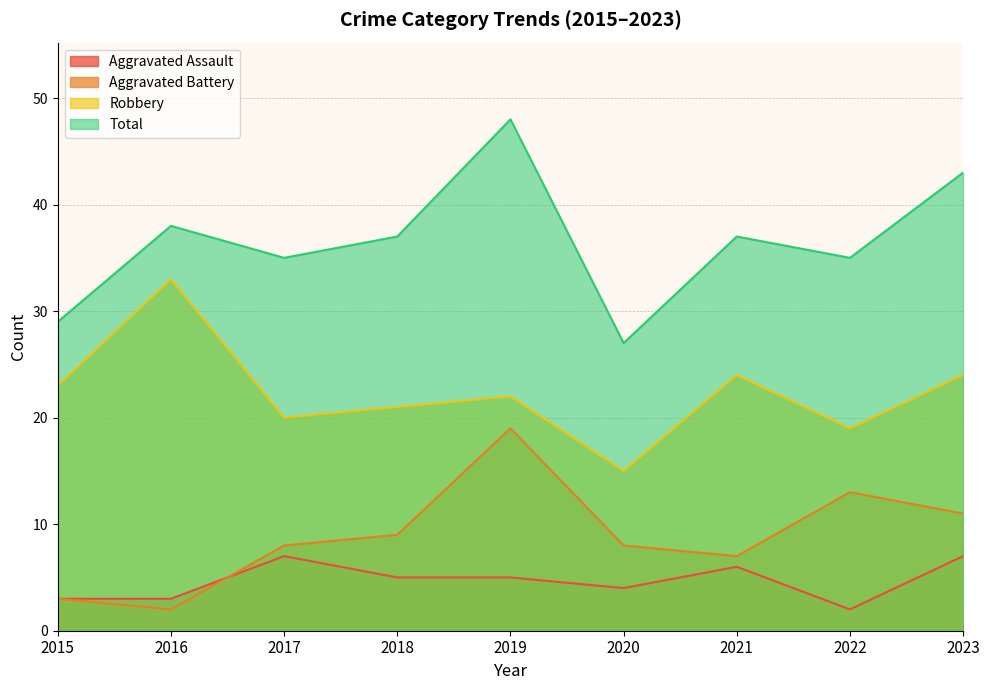

The Aggravated Battery series shows 9 at 2019. True or false?

False